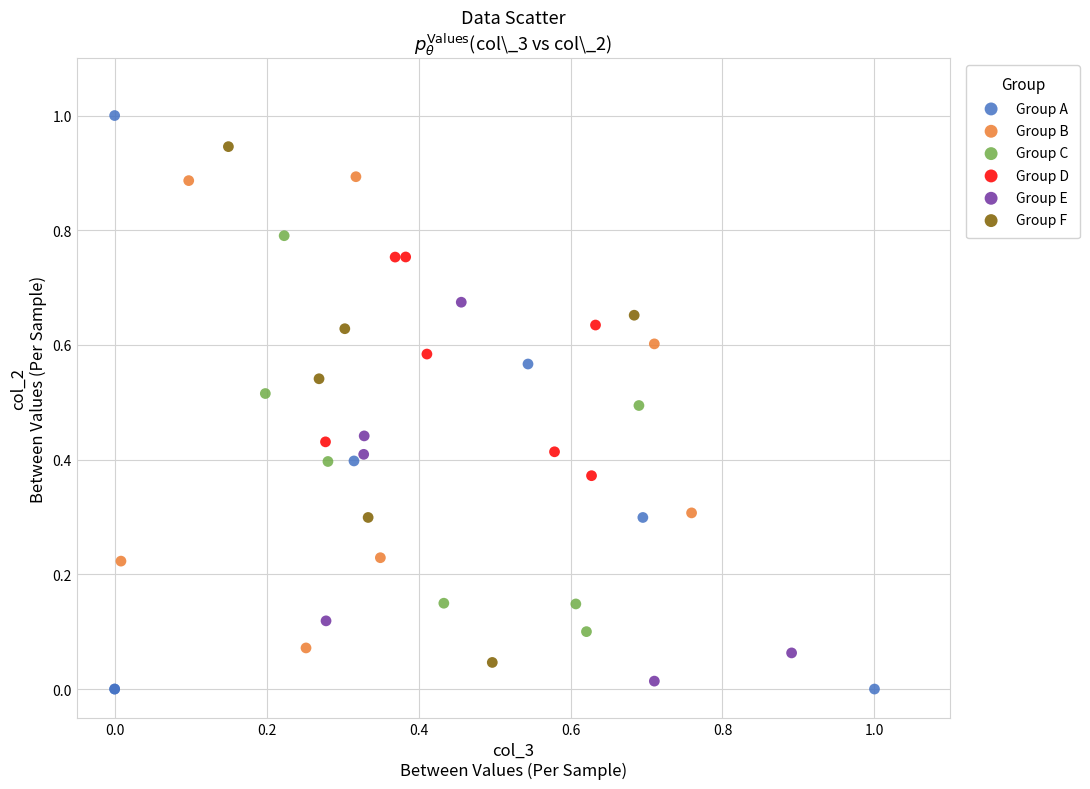

Which series has the widest spread of Y values?

Group A